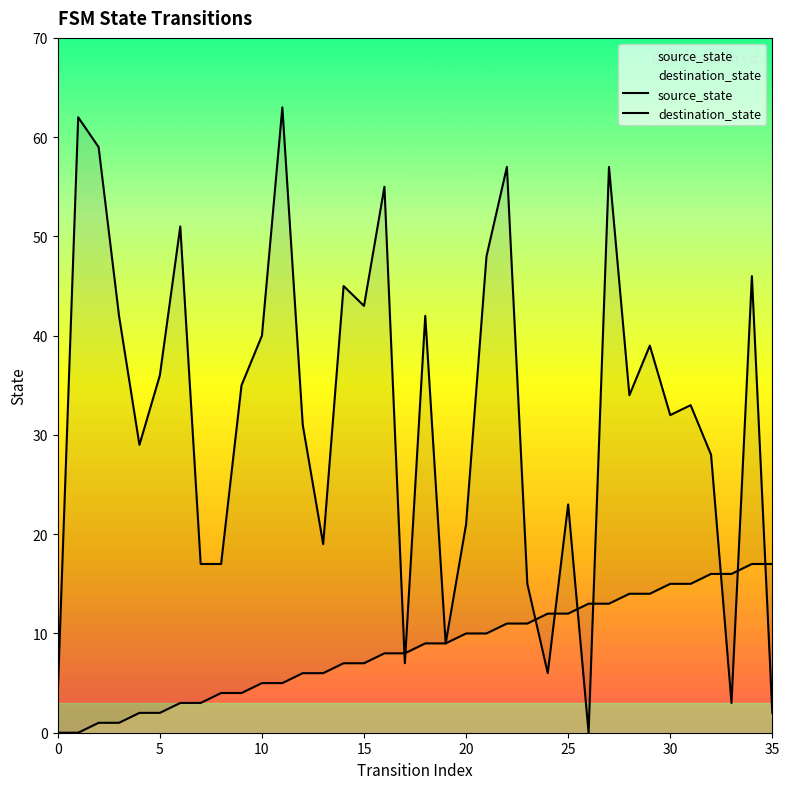

True or false: source_state and destination_state intersect in this chart.

True